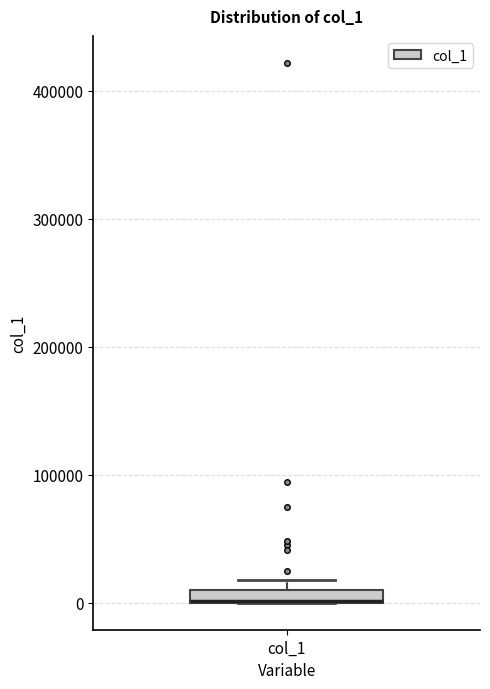

Where is the lower edge of the box for col_1 on the y-axis? The values are not printed on the chart, so give them approximately, as read against the axis.

0